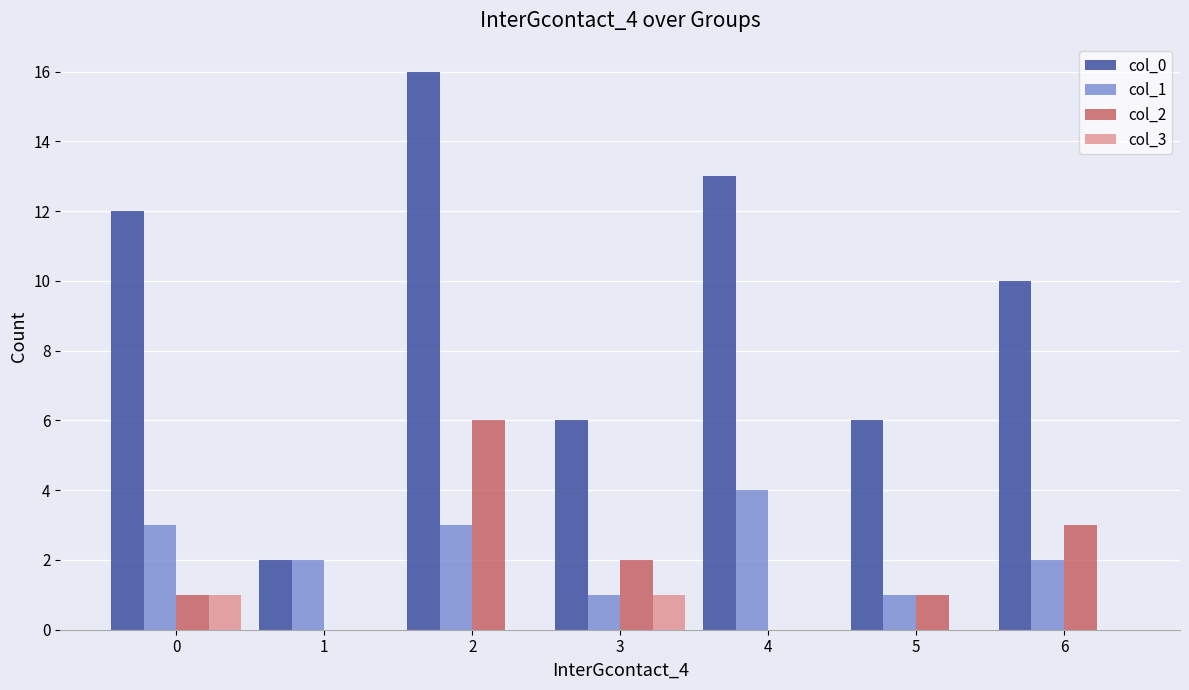

Reading left to right, extract all data points from this chart.

col_0: 12	2	16	6	13	6	10
col_1: 3	2	3	1	4	1	2
col_2: 1	0	6	2	0	1	3
col_3: 1	0	0	1	0	0	0